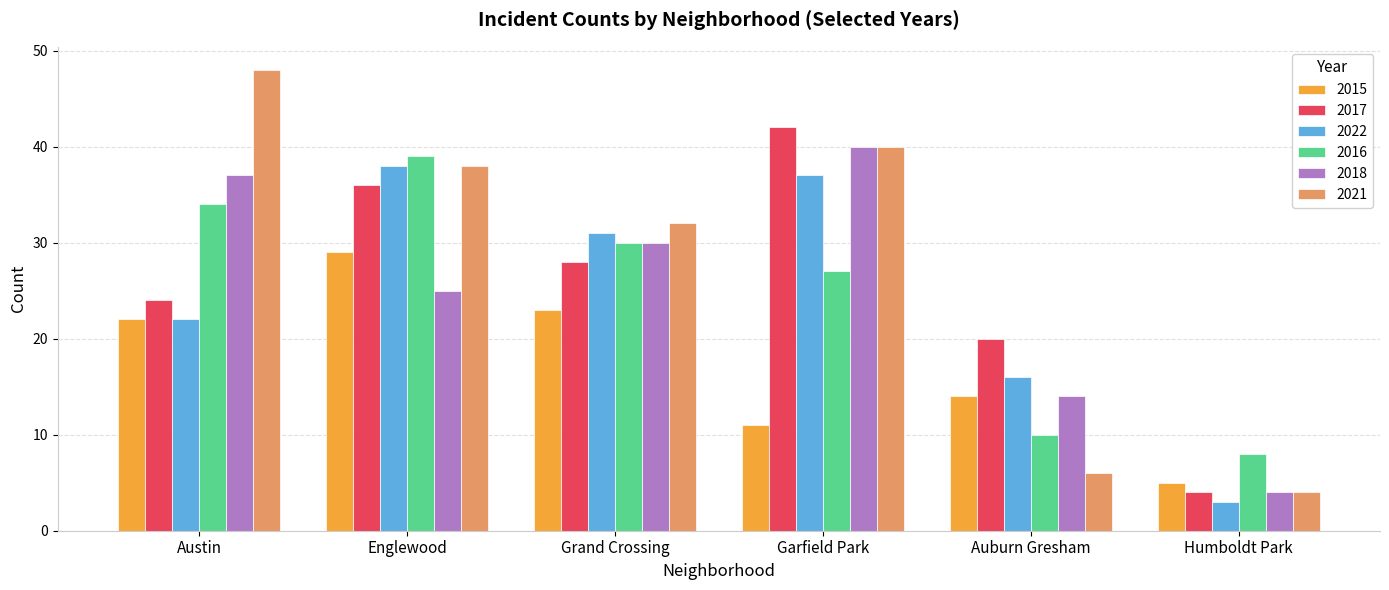

What is the difference between the 2021 values at Humboldt Park and Auburn Gresham?

2